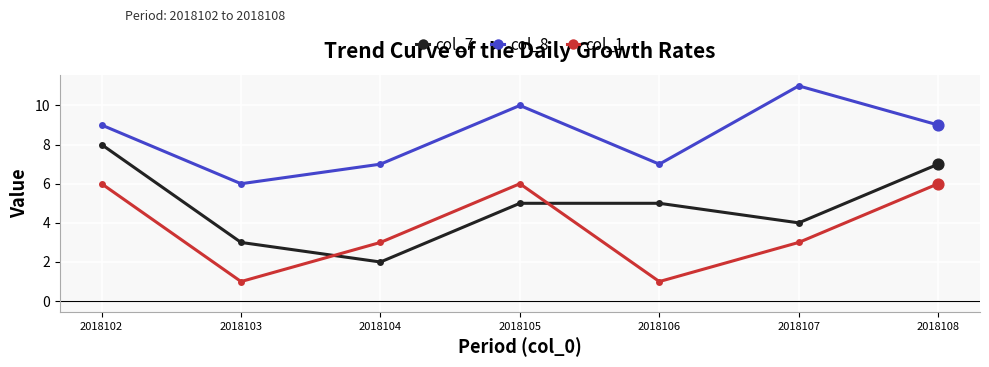

What is the total value across all series at 2018103?

10